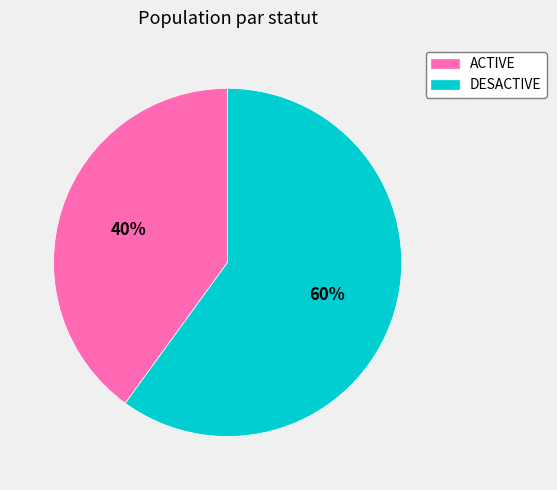

Is it true that DESACTIVE is 60% of the pie?

True